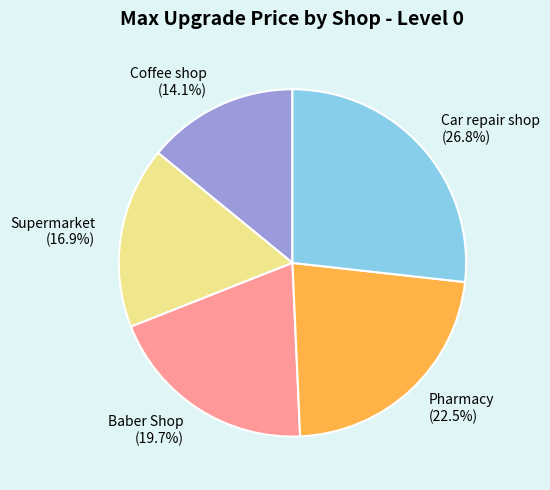

How much of the chart is everything except Baber Shop?

80.3%